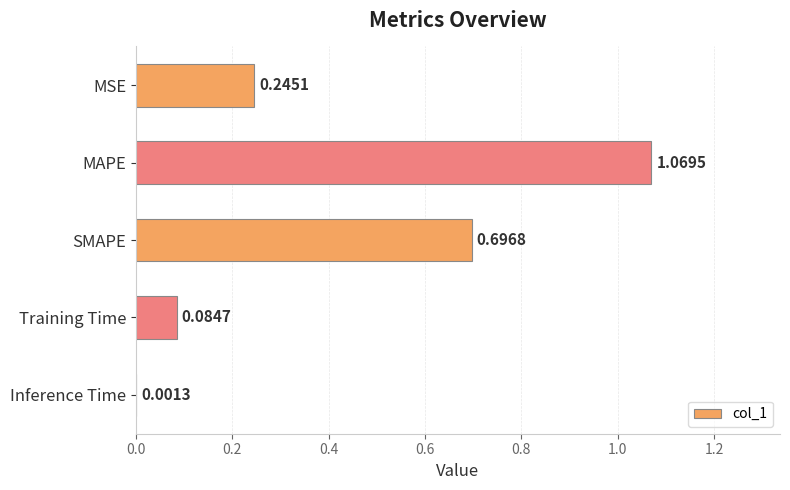

At which category does the chart reach its peak across all series?

MAPE